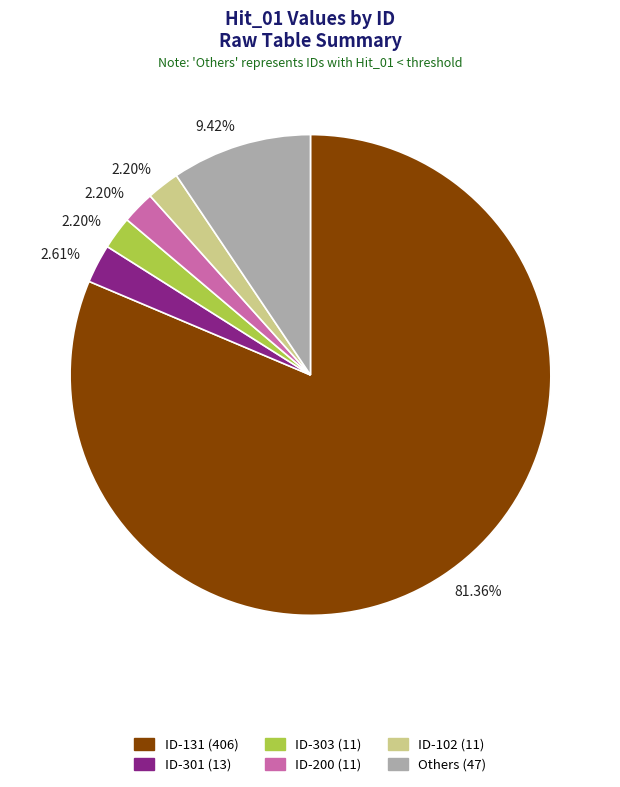

Is there any slice that represents more than half of the pie?

Yes